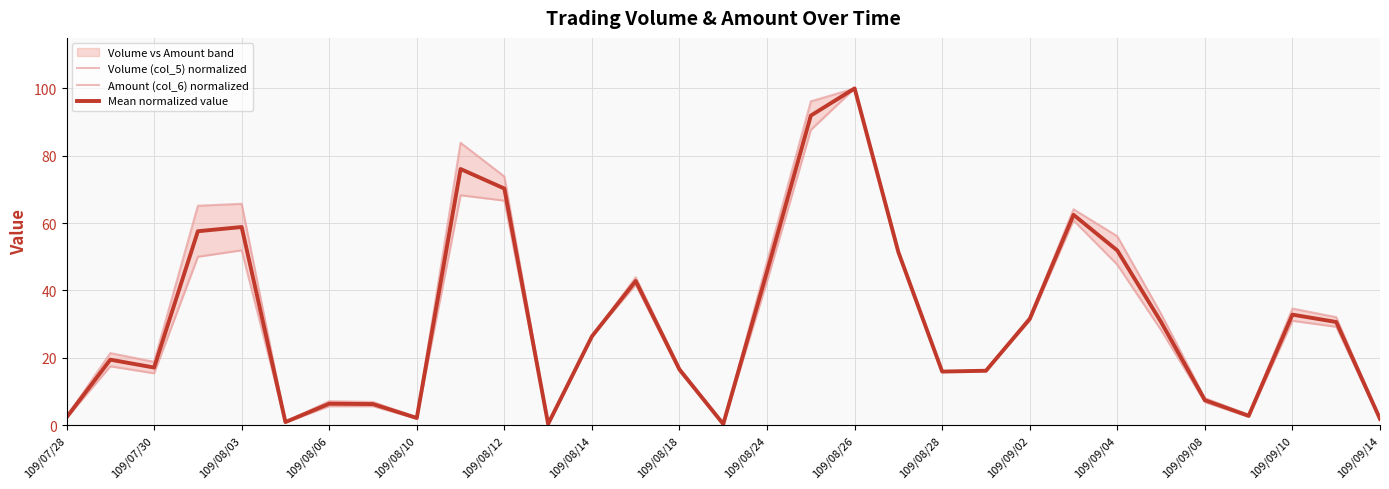

What is the sum of all Mean normalized value values?

976.2